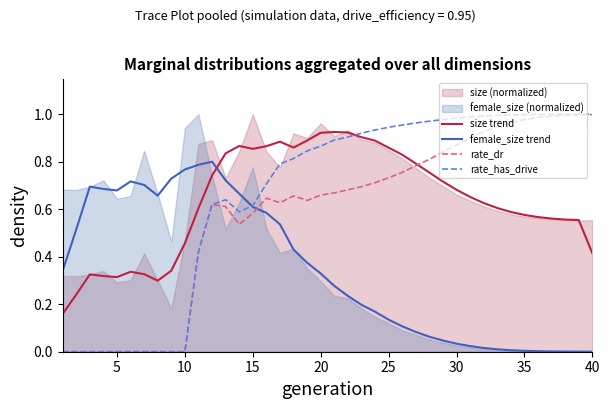

How many values in rate_dr are above zero?

30